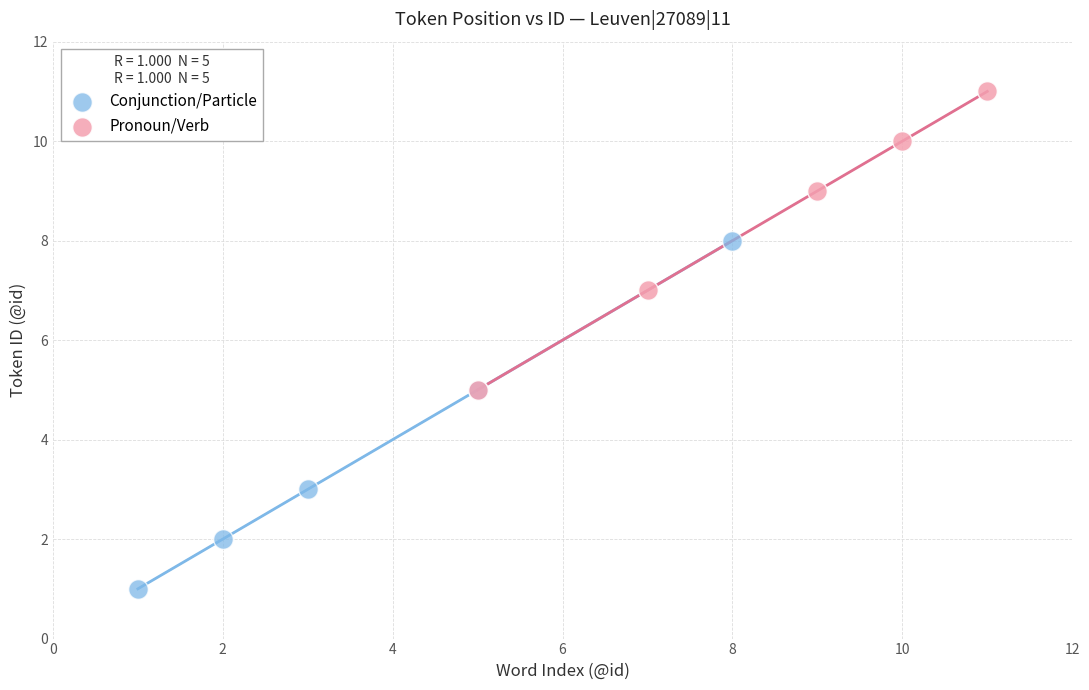

Which series has the largest Y range (max minus min)?

Conjunction/Particle